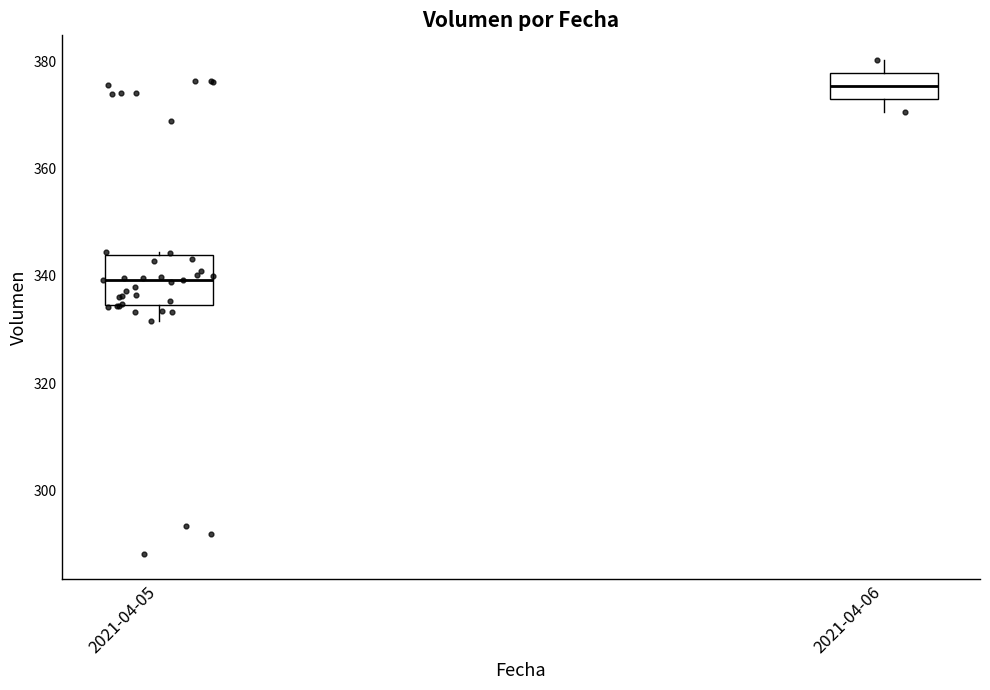

Reading left to right, transcribe this box plot: for each box, give where its median line is, the range the box spans, and where its two whiskers end, as read against the y-axis. The values are not printed on the chart, so give them approximately, as read against the axis.

2021-04-05: median 340, box 334 to 344, whiskers 332 to 344
2021-04-06: median 376, box 374 to 378, whiskers 370 to 380